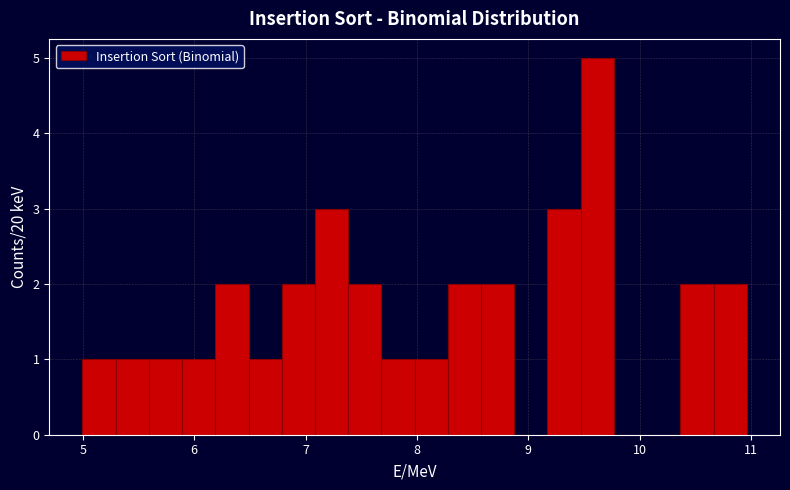

Read against the x-axis, roughly where is the centre of the tallest bar?

9.6